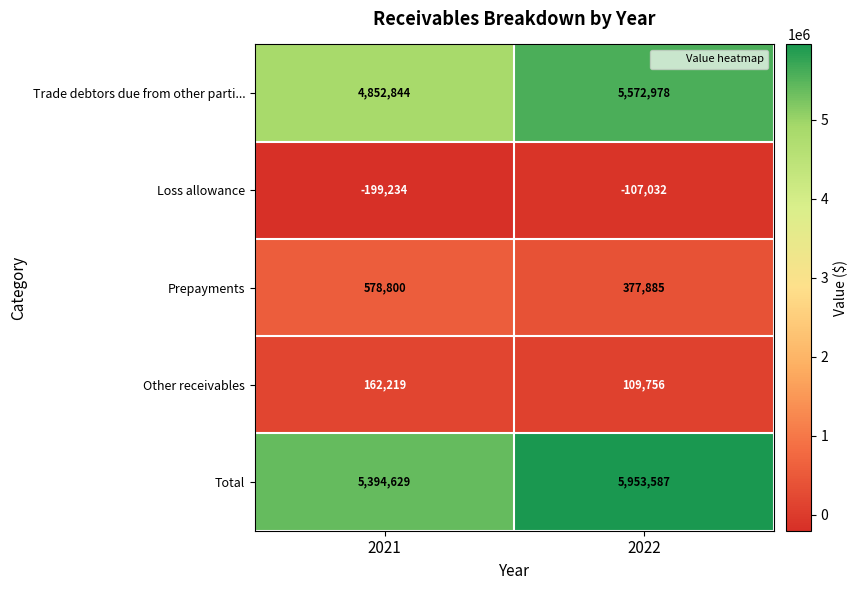

Reading left to right, transcribe all the data shown in this chart.

Trade debtors due from other parti...: 2021=4852844	2022=5572978
Loss allowance: 2021=-199234	2022=-107032
Prepayments: 2021=578800	2022=377885
Other receivables: 2021=162219	2022=109756
Total: 2021=5394629	2022=5953587